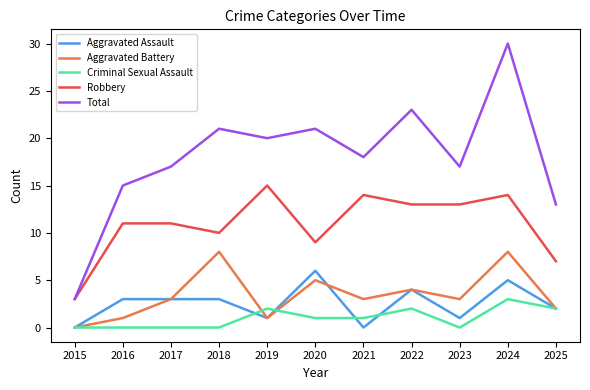

True or false: Criminal Sexual Assault and Total intersect in this chart.

False